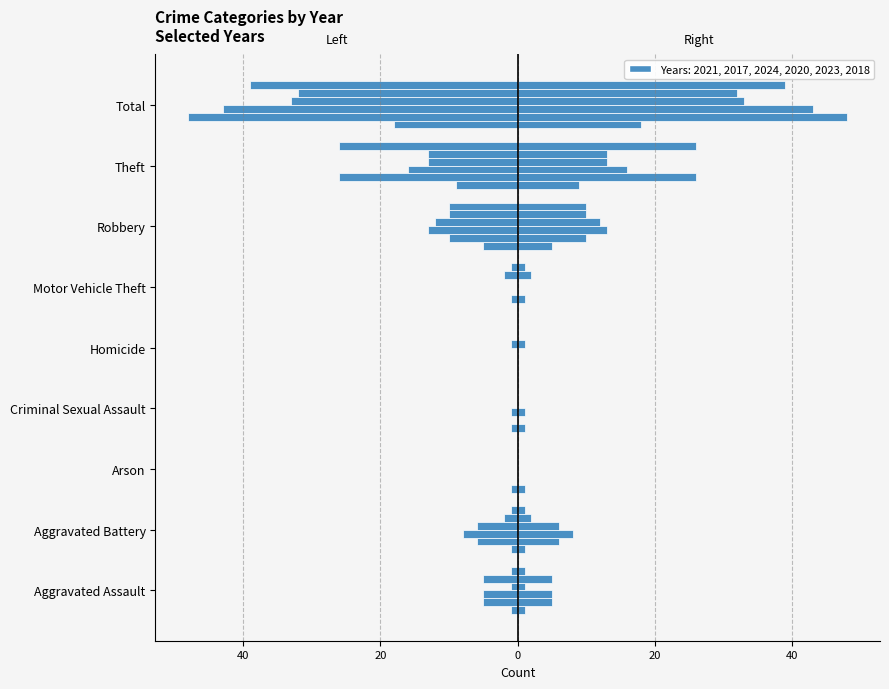

Where does the 2024 series first go above -5?

Arson